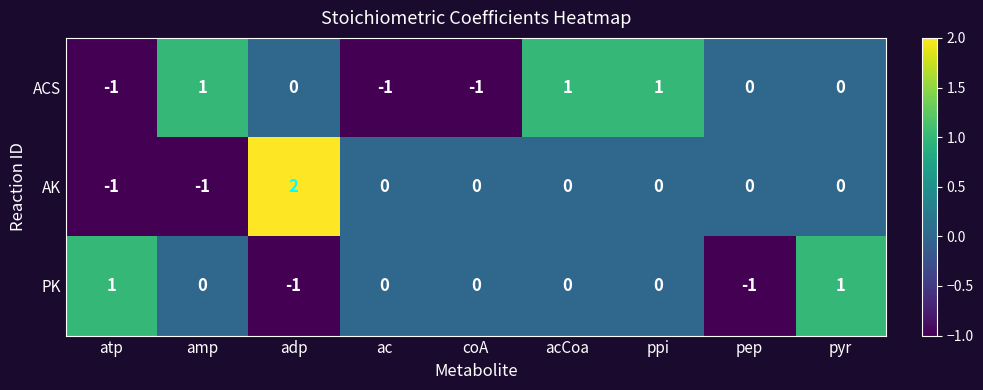

At amp, list the series in order from largest to smallest.

ACS, PK, AK